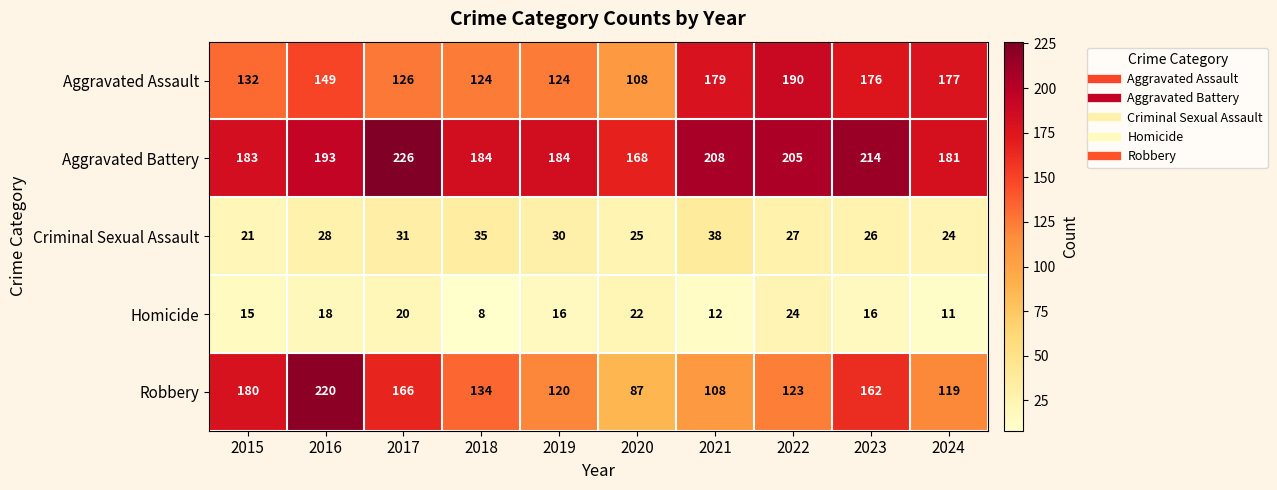

Is it true that Criminal Sexual Assault equals 21 at 2015?

True